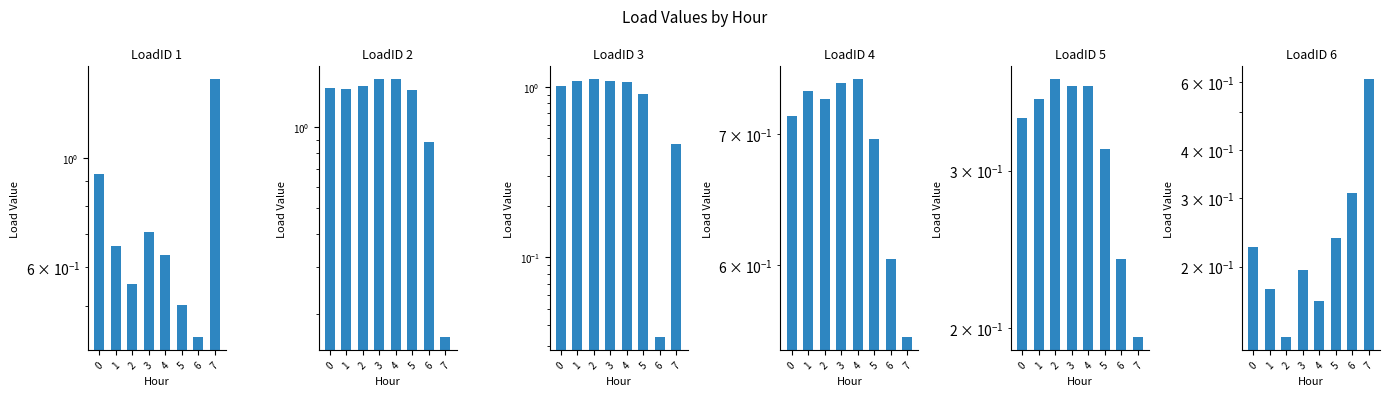

Which series has the largest range (max minus min)?

LoadID 2